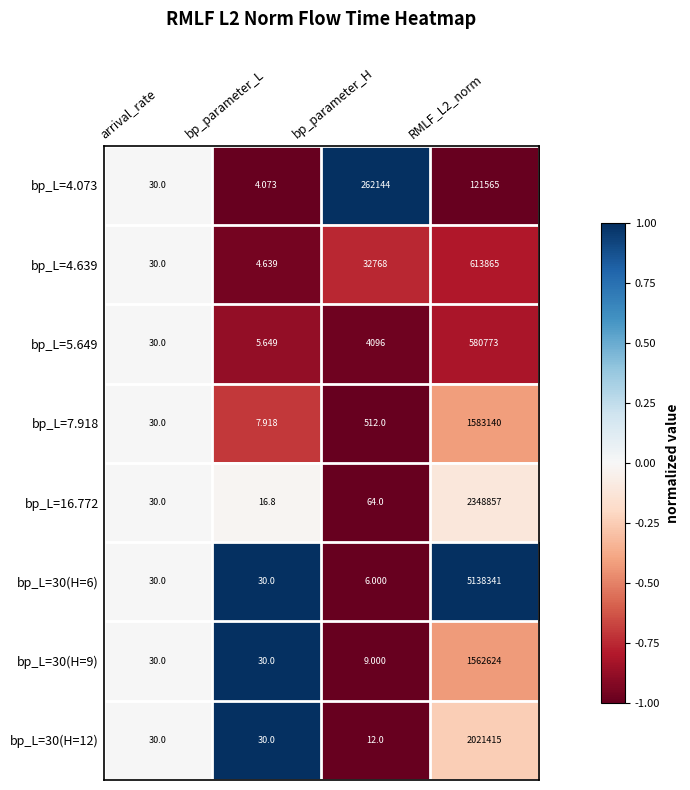

Where is bp_L=16.772 nearest to the value 1174436?

bp_parameter_H